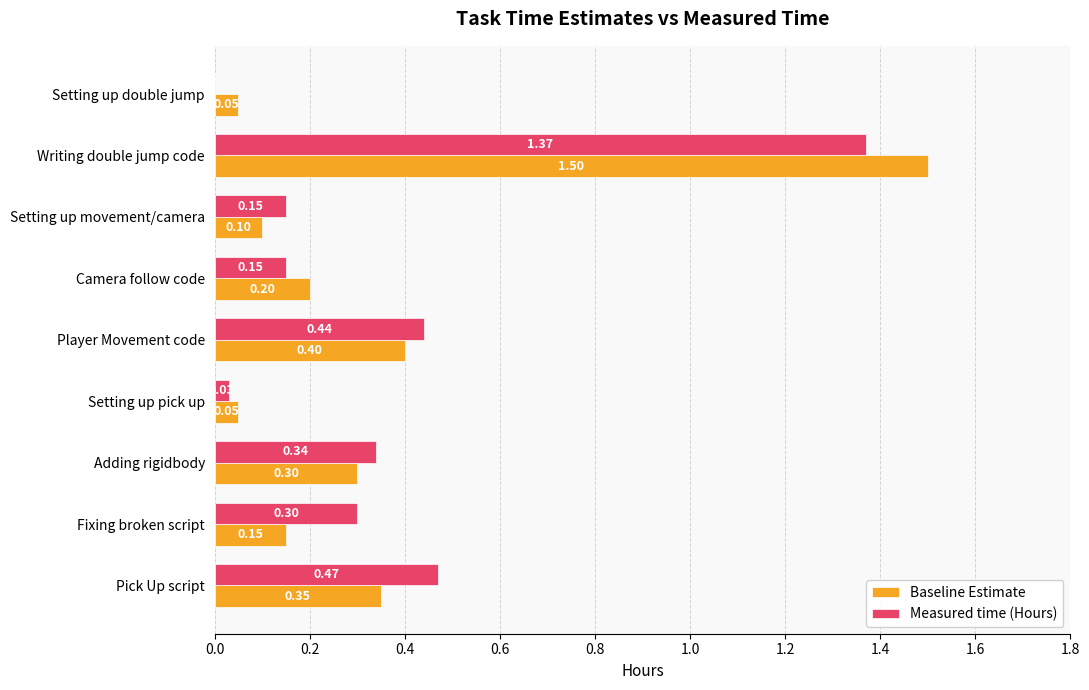

Which category has the highest value in the Baseline Estimate series?

Writing double jump code